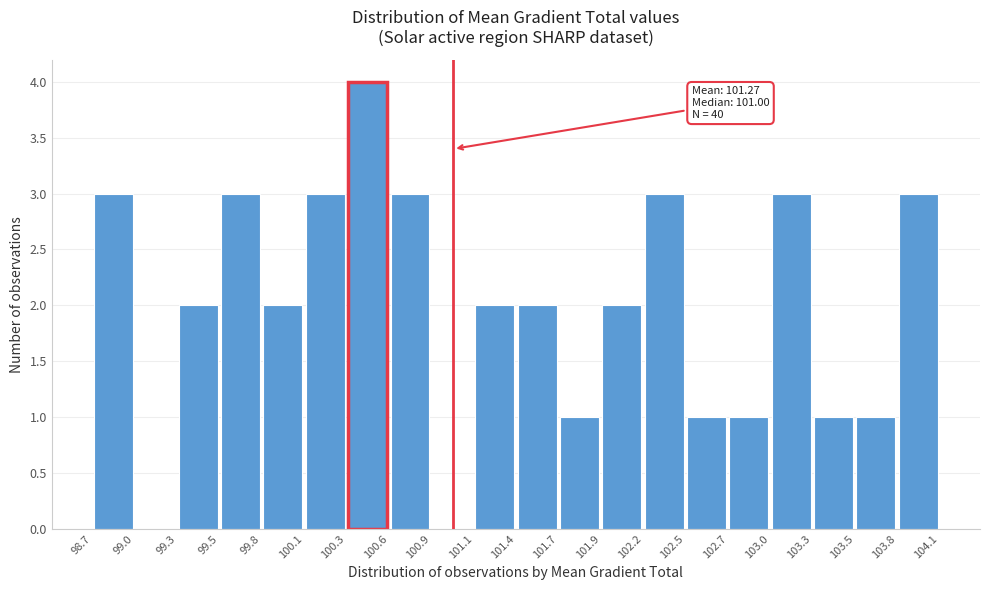

Which range on the x-axis has the tallest bar?

100.3 to 100.6